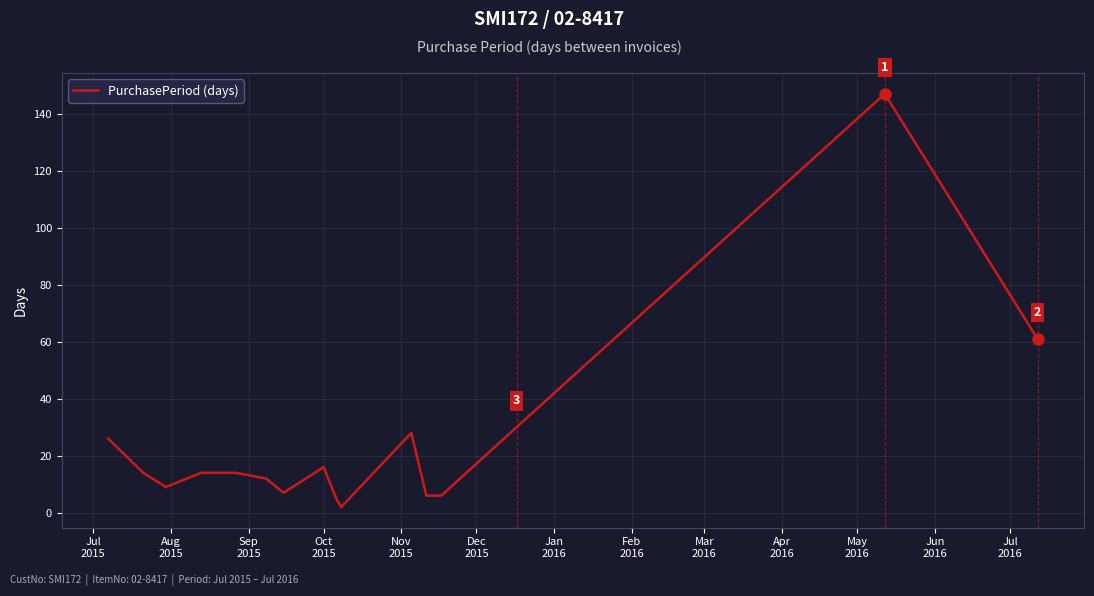

What is the maximum value shown in the chart?

147